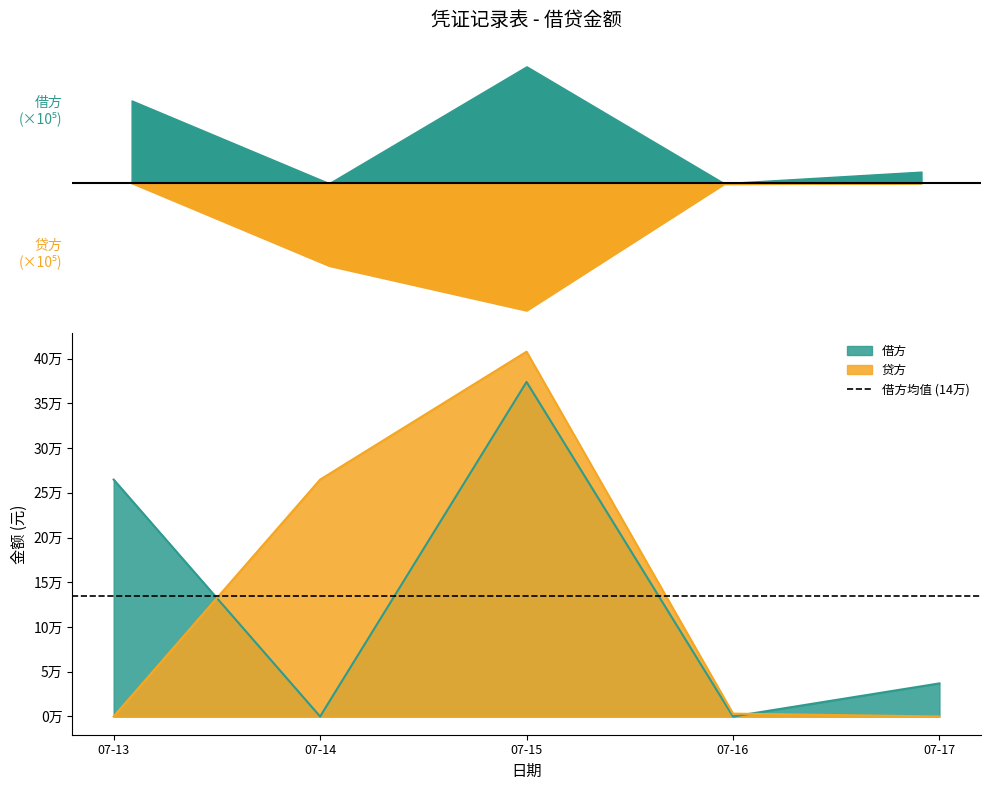

Does the chart display data point markers on the line(s)?

No